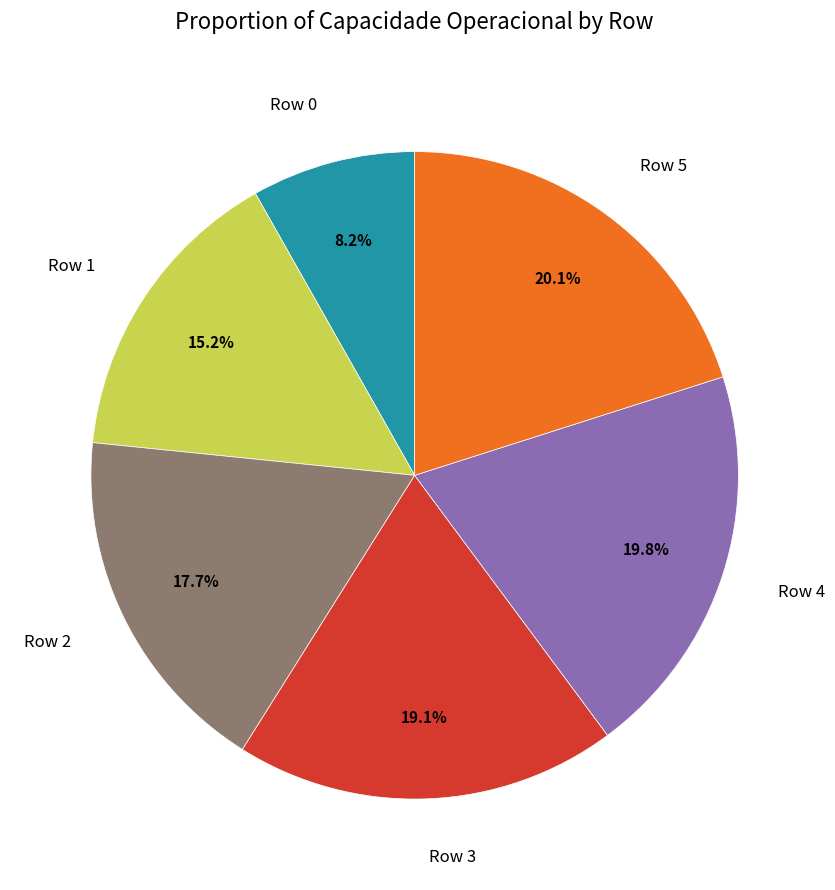

What portion of the pie excludes Row 1?

84.8%